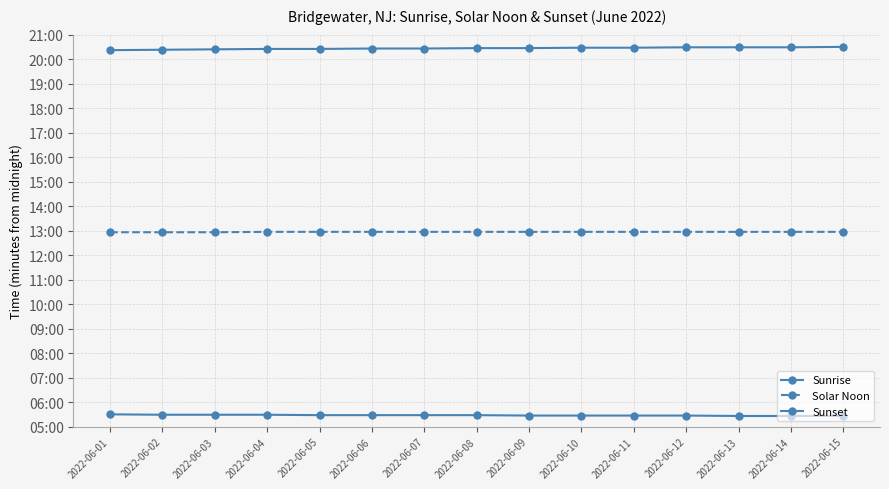

The Sunrise series shows 328 at 2022-06-08. True or false?

True